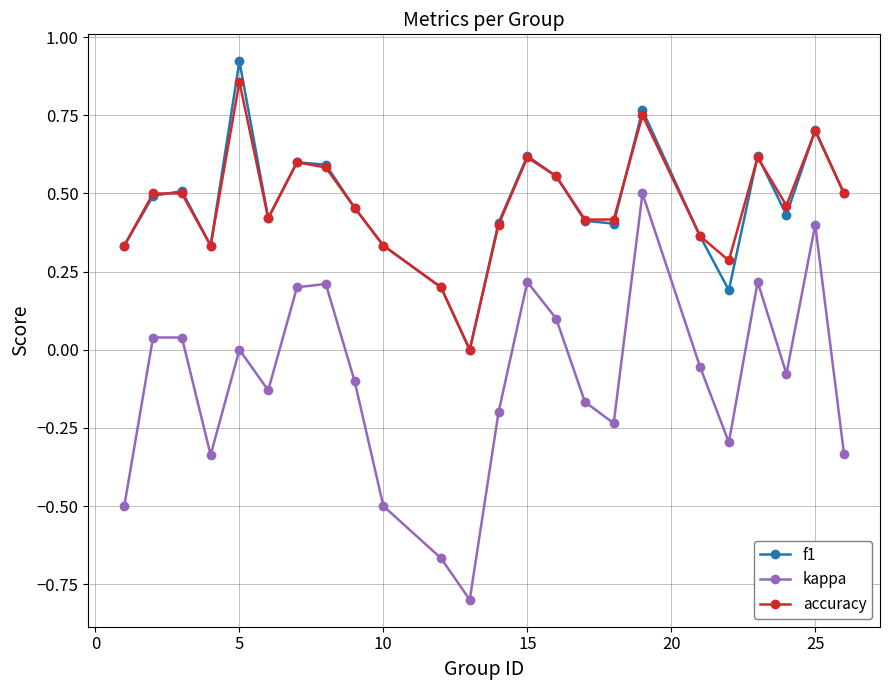

True or false: accuracy and kappa intersect in this chart.

False